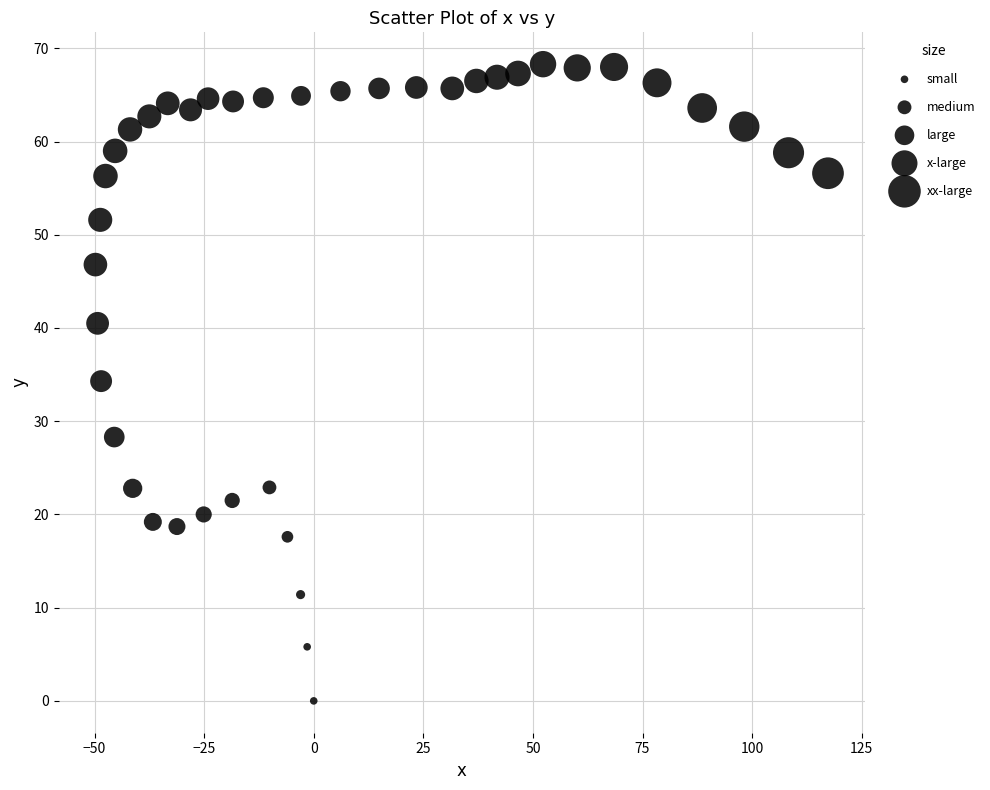

What is the range of X values (max minus min)?

167.1